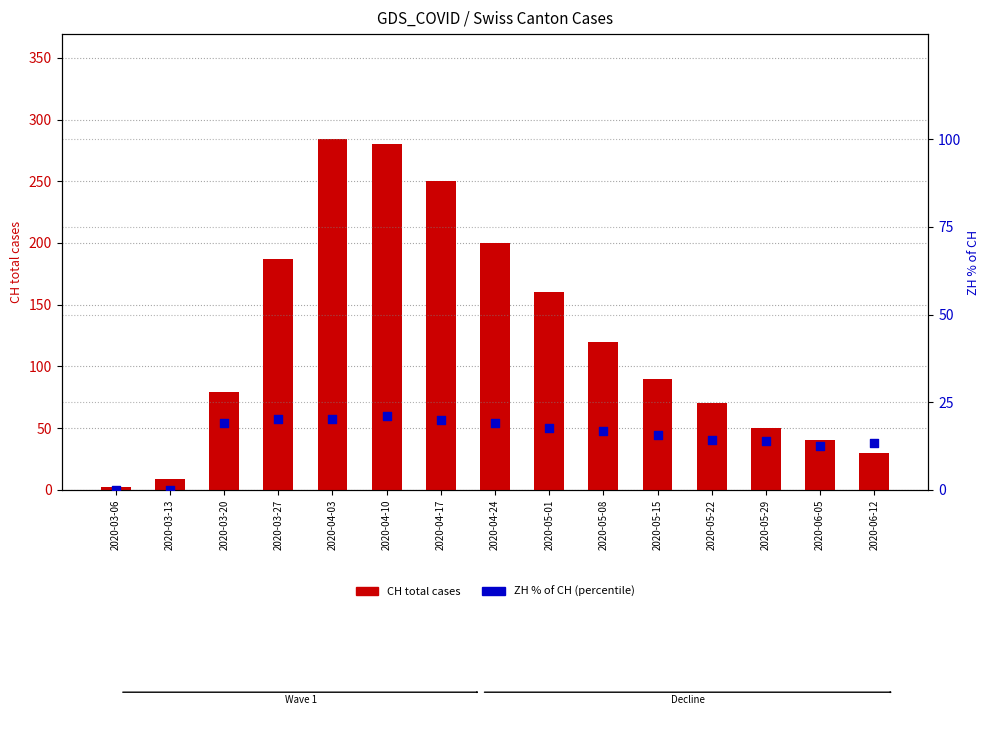

Which series reaches the maximum Y coordinate?

CH total cases